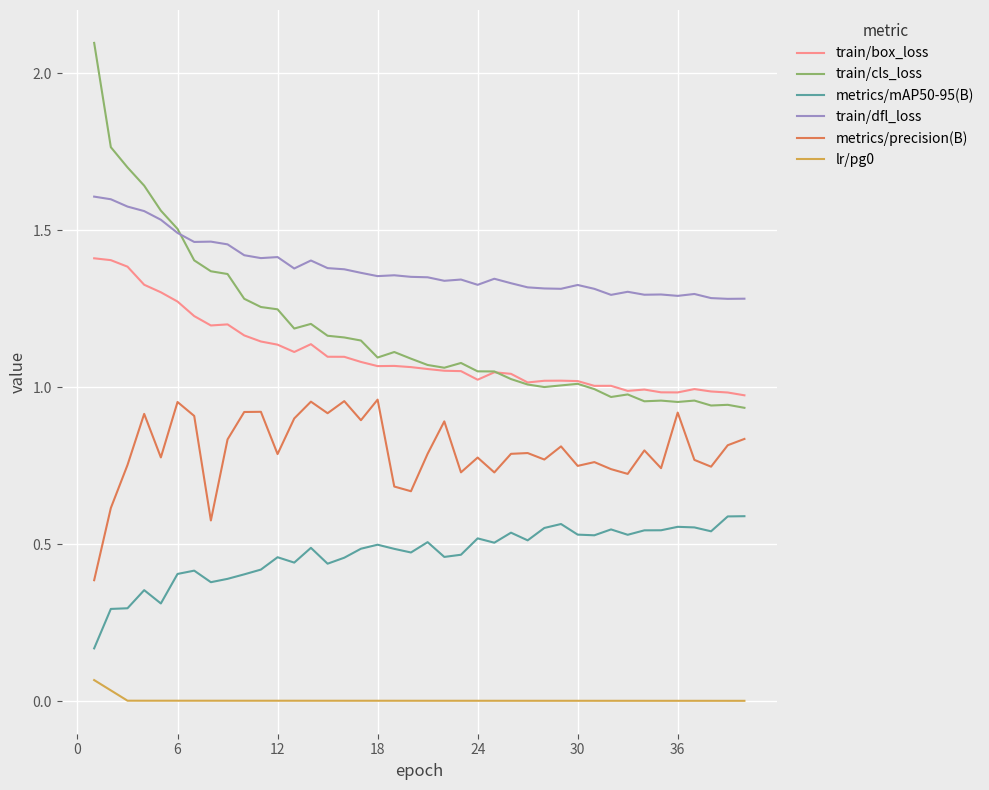

True or false: train/box_loss and train/dfl_loss intersect in this chart.

False